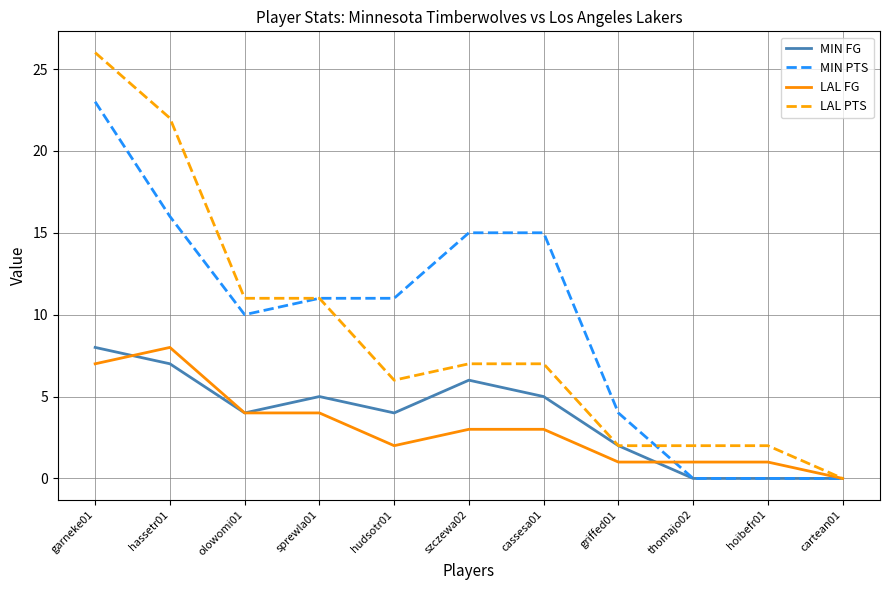

What position from the right is olowomi01?

9